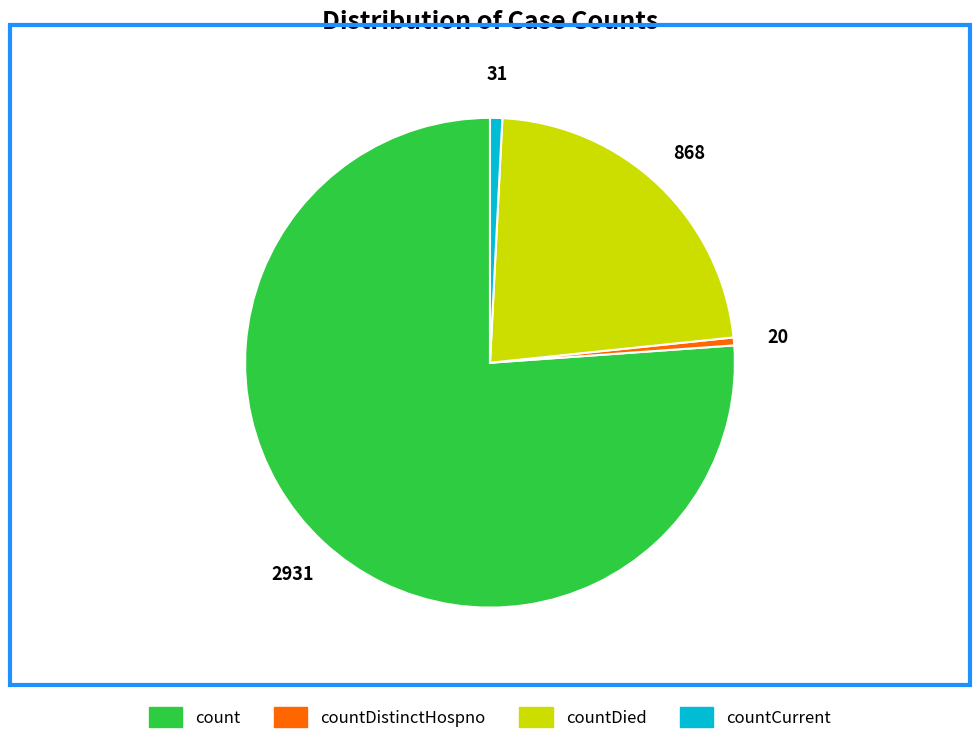

Does any single category account for the majority?

Yes